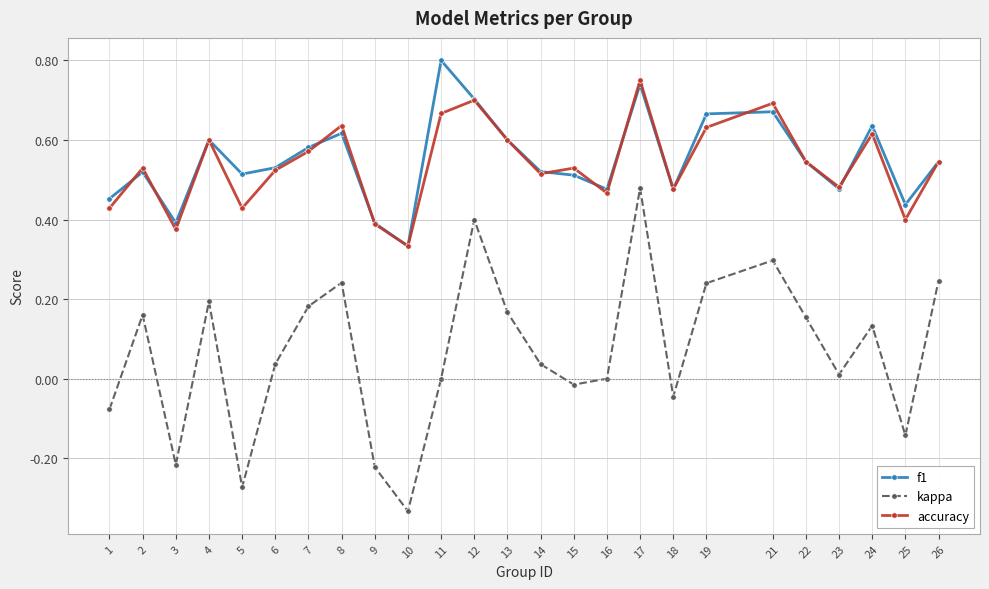

The value of kappa at 5 is -0.2. True or false?

False